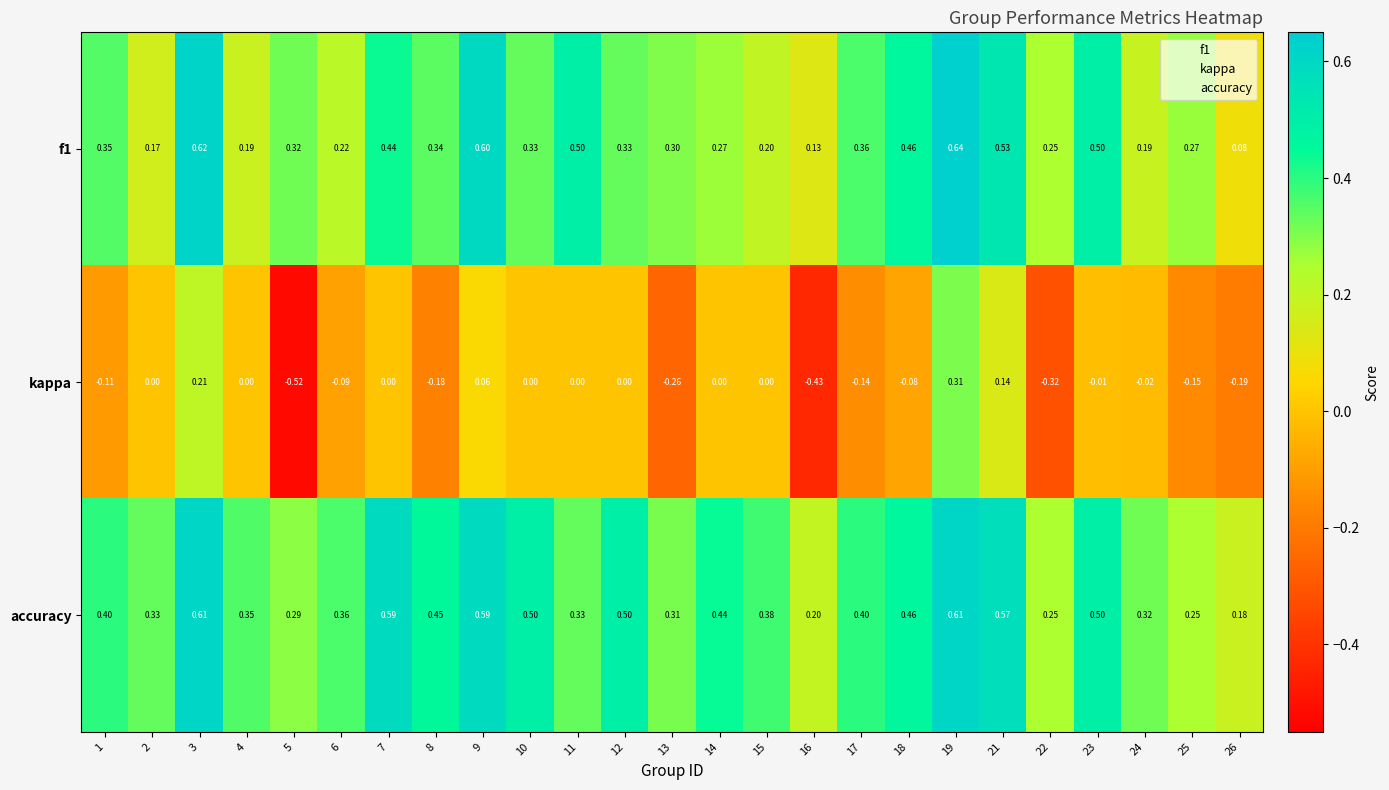

Which series has the largest total across all categories?

accuracy